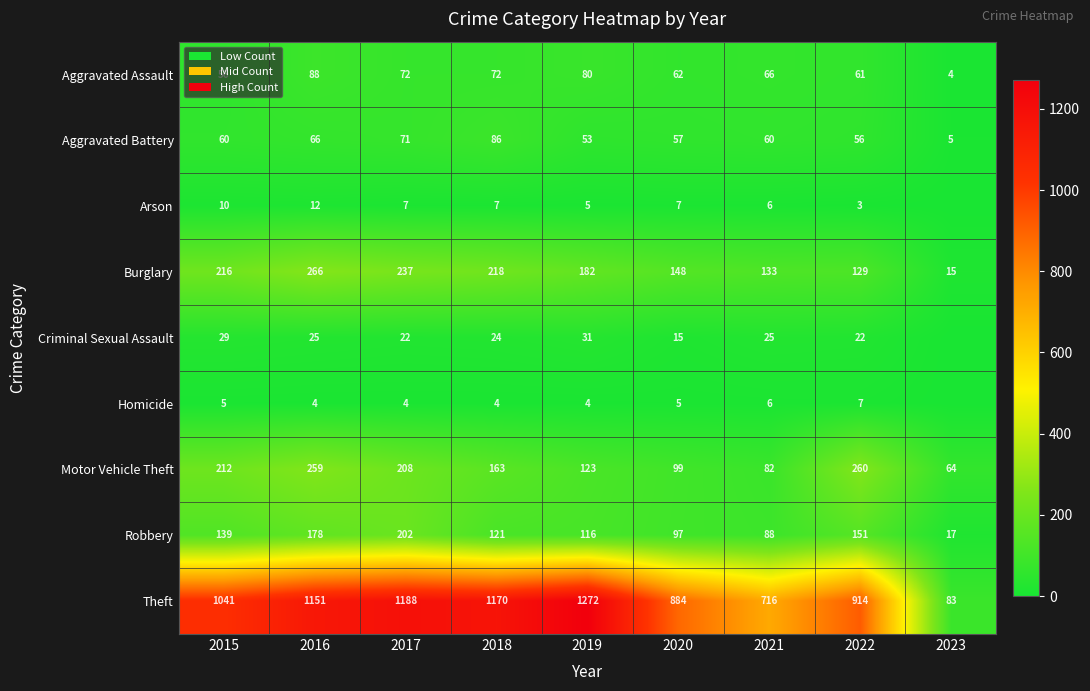

At how many categories does at least one series exceed 738?

7